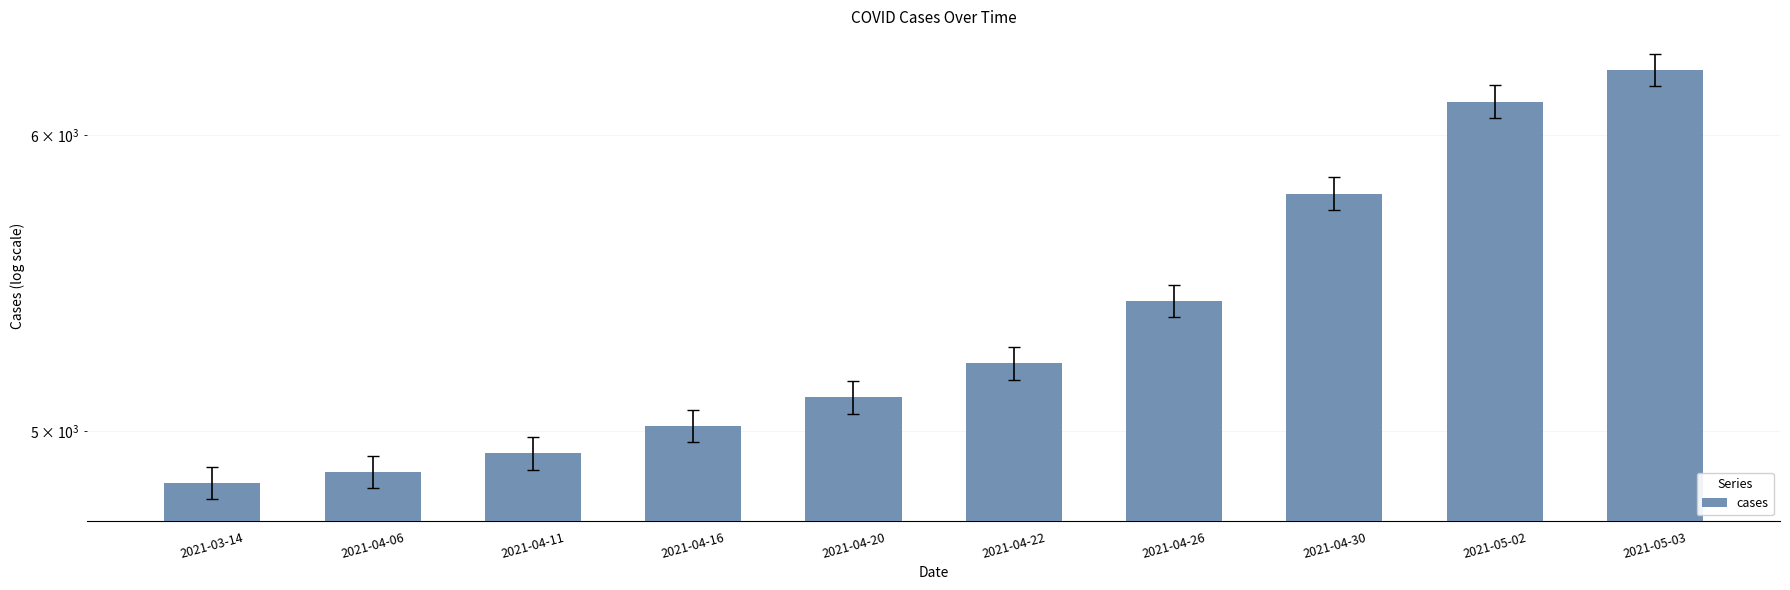

The value at 2021-04-06 is 4876. True or false?

True